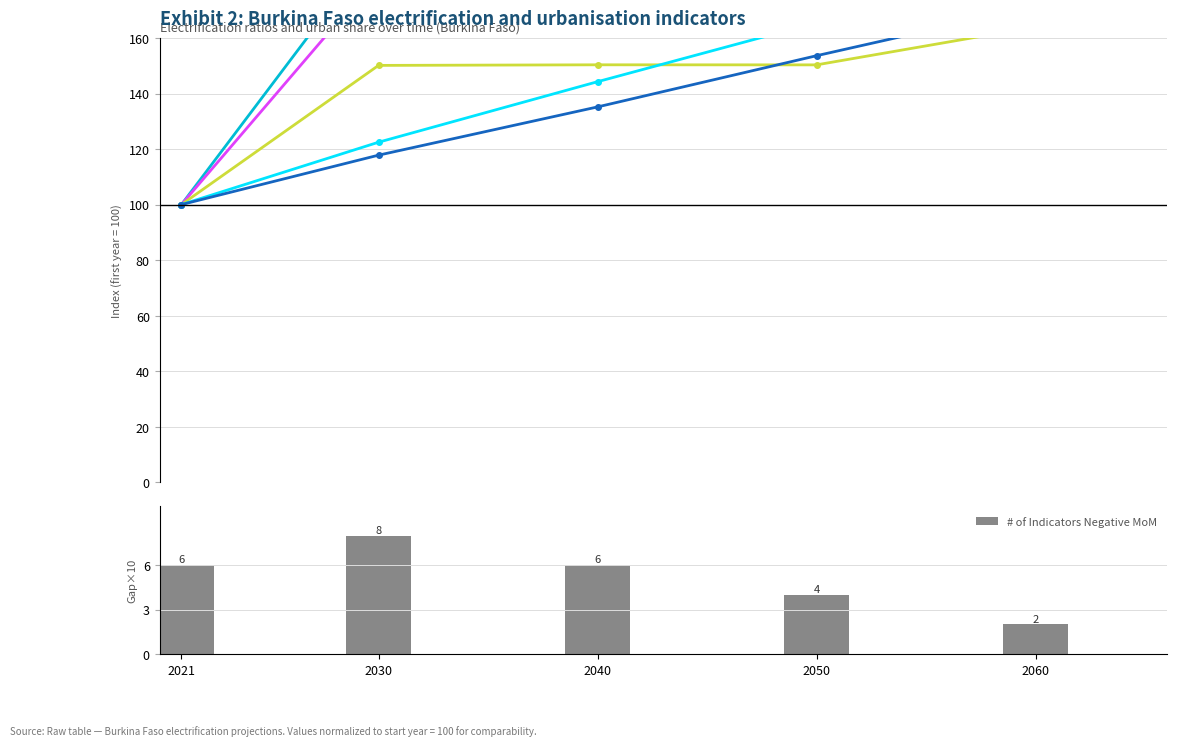

True or false: Urban_elec_ratio has a value of 150.3 at 2050.

True